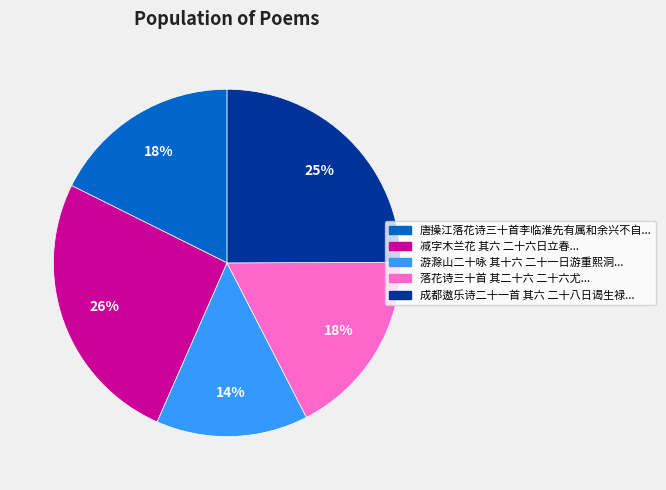

To the nearest percent, what is the difference between the largest and smallest slice percentages?

12%